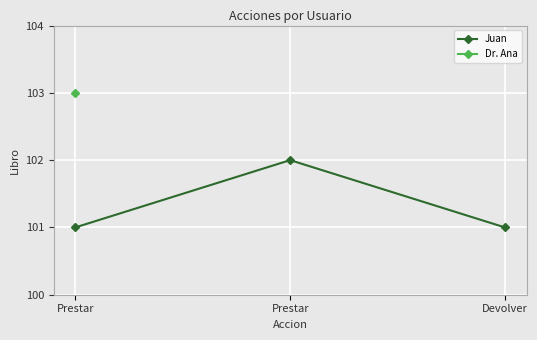

What is the label of the 1st point from the left?

Prestar